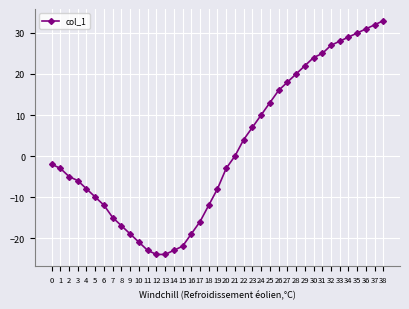

The chart shows a value of -39 at 21. True or false?

False